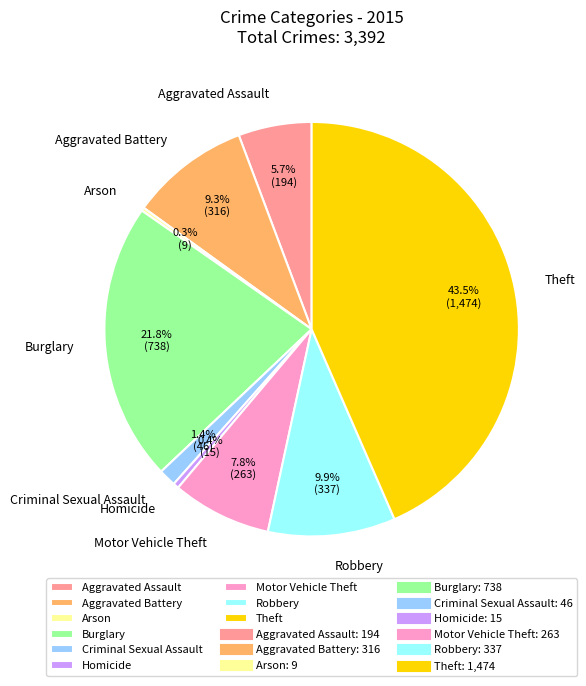

To the nearest percent, what is the difference between the largest and smallest slice percentages?

43%